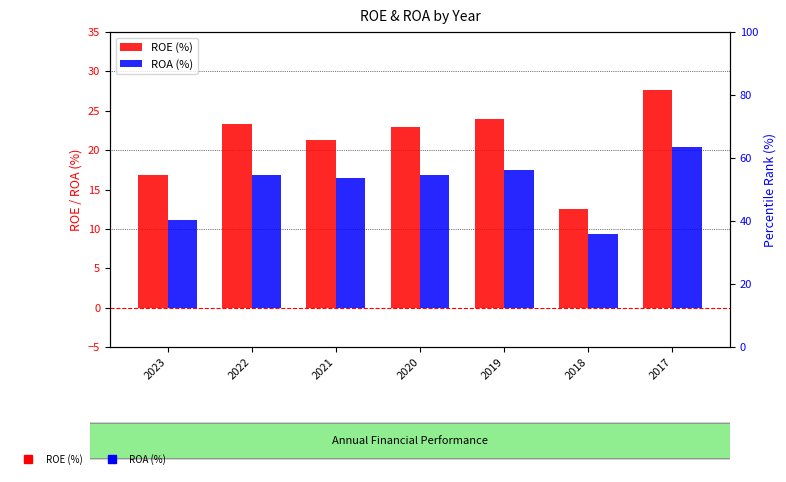

Count the number of data series in this chart.

2